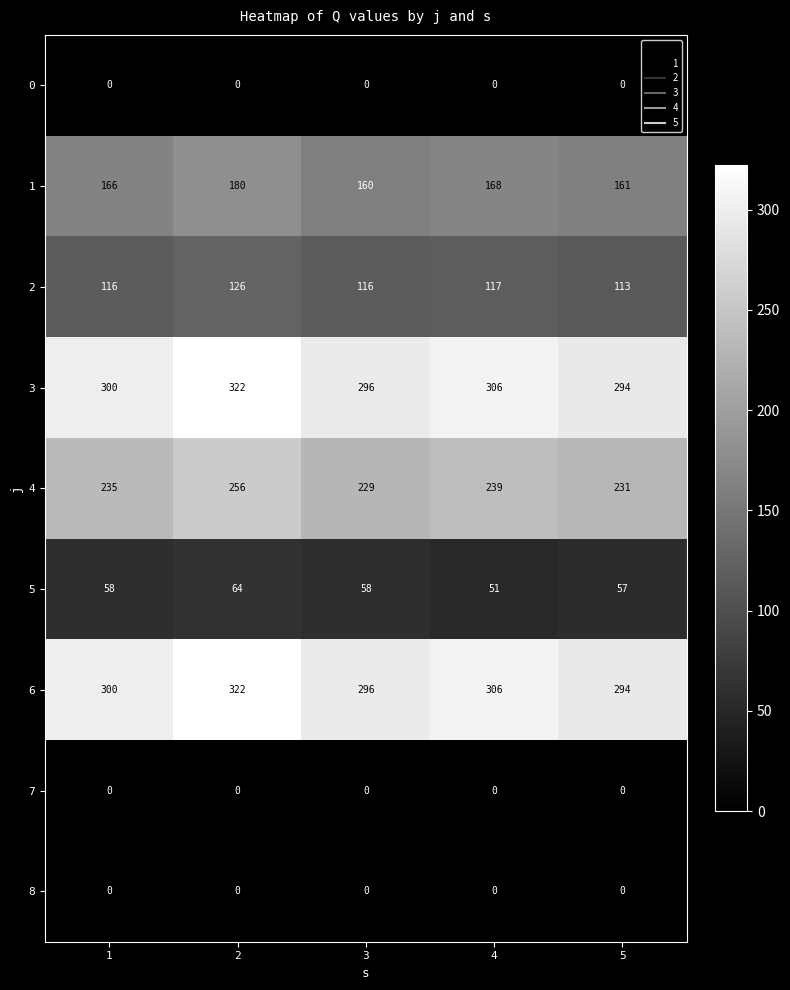

What is the total value across all series at 4?

1187